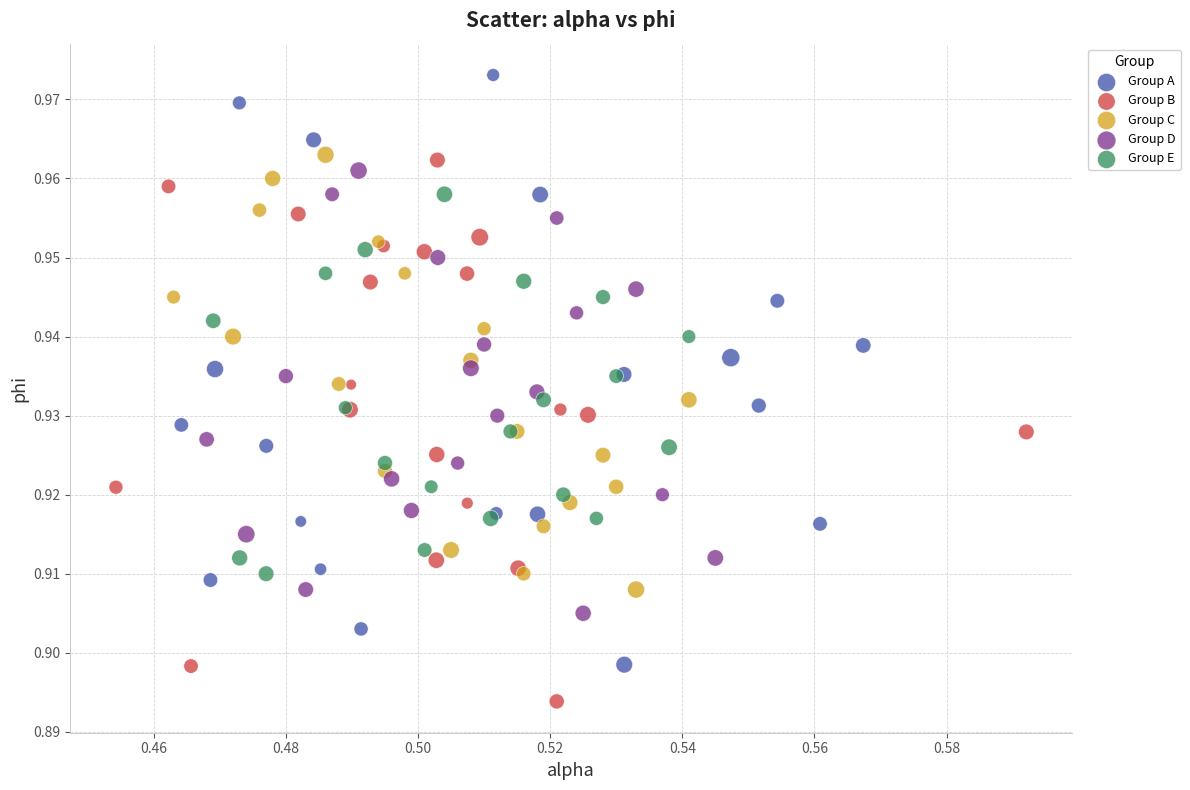

Which series reaches the minimum Y coordinate?

Group B